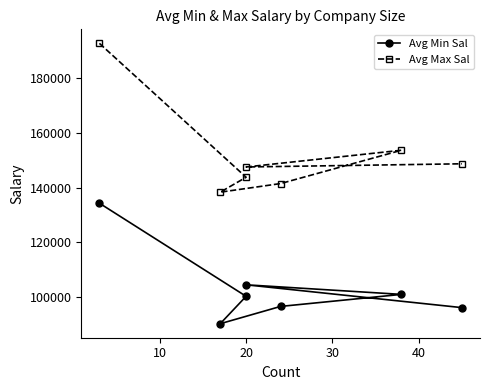

Reading left to right, transcribe all the data shown in this chart.

Avg Min Sal: 134333.3	100350.0	90352.9	96666.7	101052.6	104550.0	96222.2
Avg Max Sal: 192666.7	143800.0	138352.9	141500.0	153657.9	147550.0	148711.1